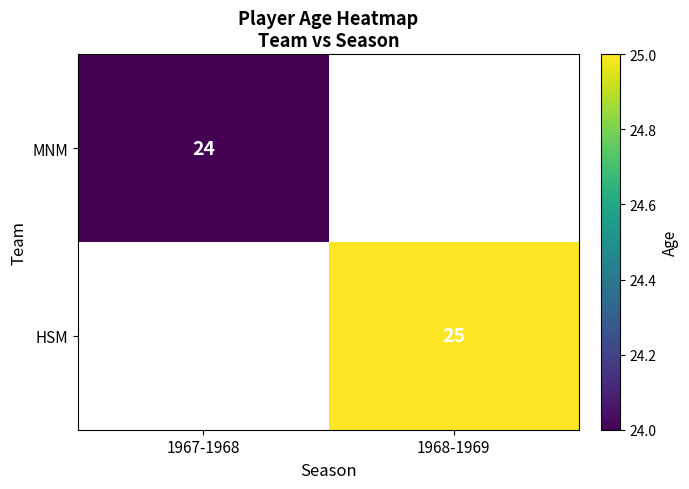

Which label corresponds to the smallest value in the chart?

1967-1968